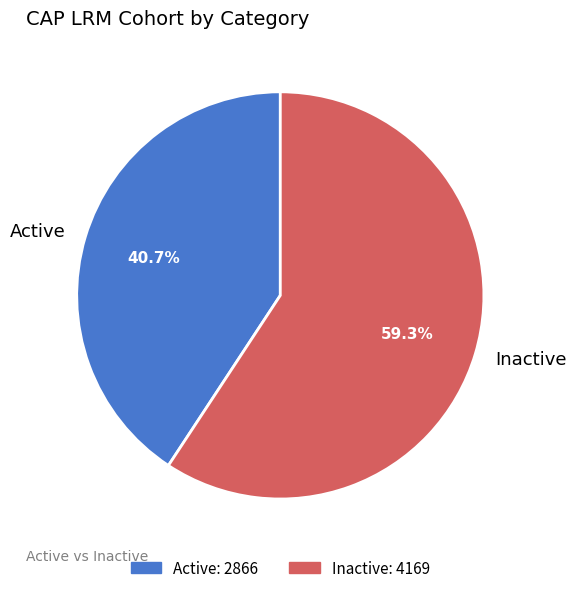

To the nearest percent, what is the difference between the largest and smallest slice percentages?

19%